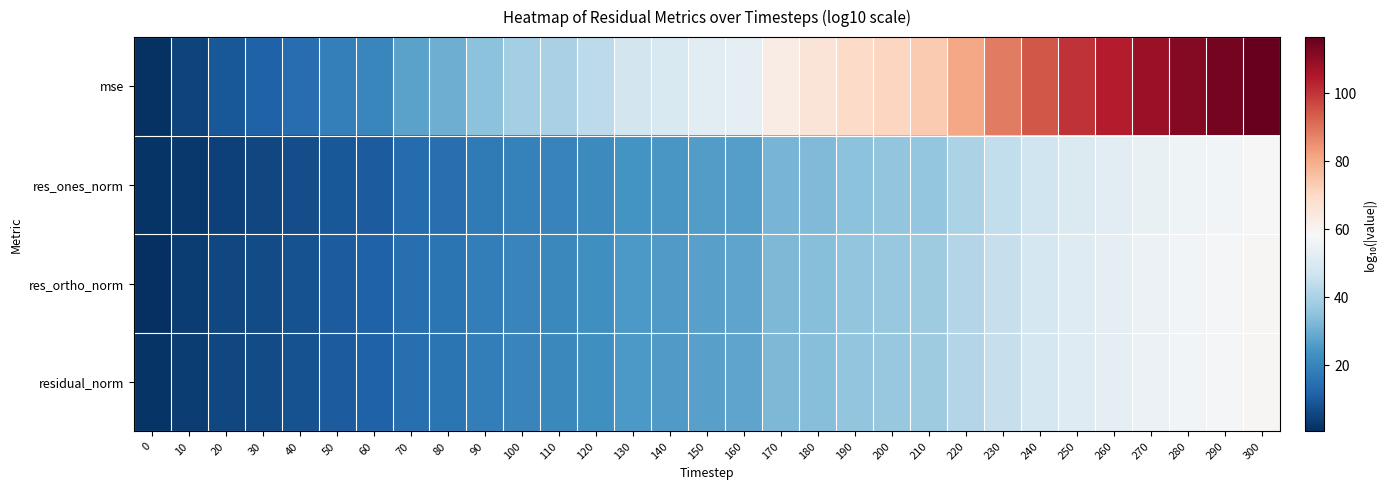

At which category is the sum across all series the highest?

300